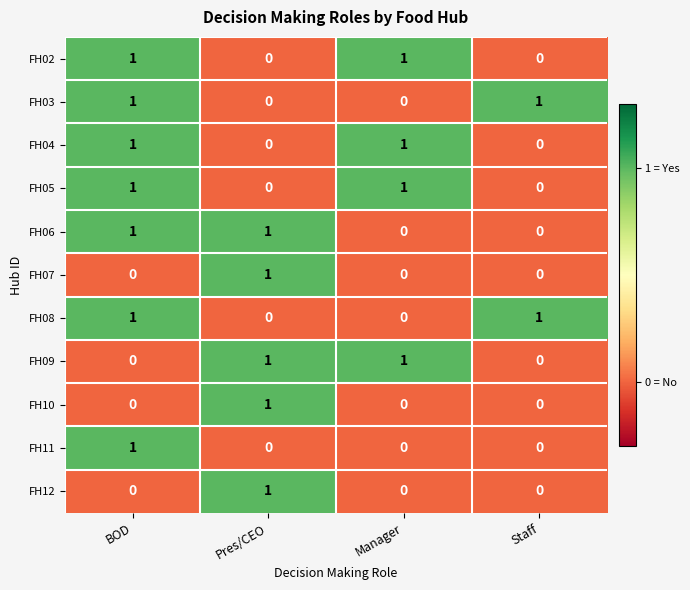

True or false: FH07 has a value of 0 at Manager.

True